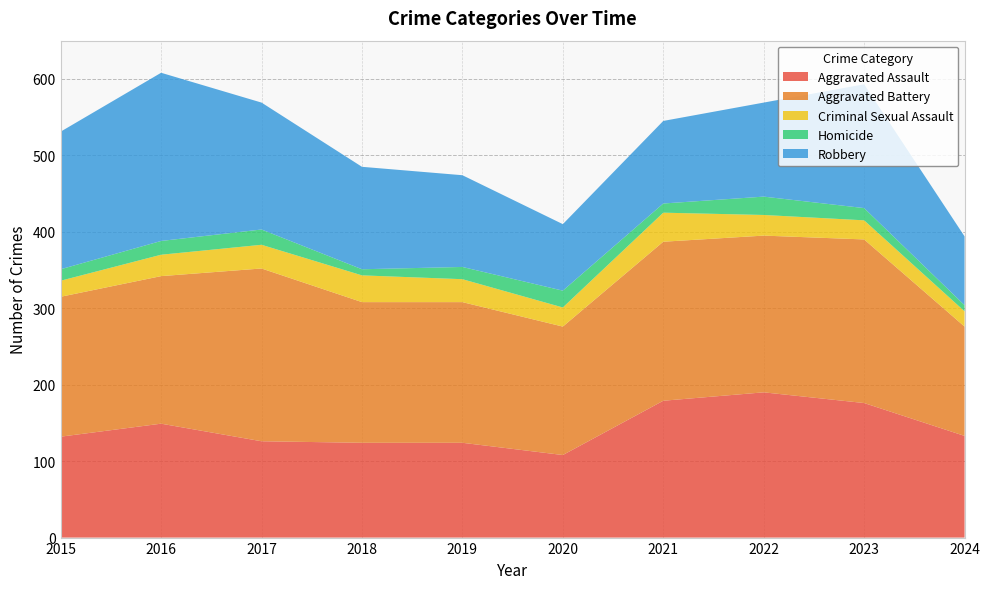

Reading right to left, extract all data points from this chart.

Aggravated Assault: 133	176	190	179	108	124	124	126	149	132
Aggravated Battery: 143	214	205	208	168	184	184	226	193	183
Criminal Sexual Assault: 20	25	27	38	25	30	35	31	28	21
Homicide: 8	16	24	12	22	16	8	20	18	15
Robbery: 90	162	123	108	87	120	134	166	220	180